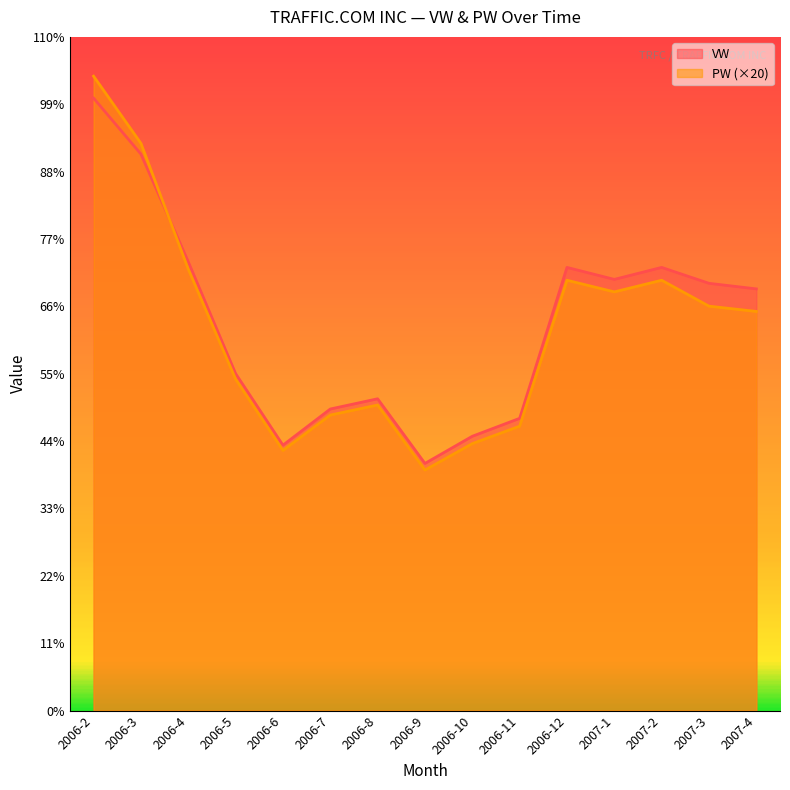

Which series has the largest range (max minus min)?

PW (×20)